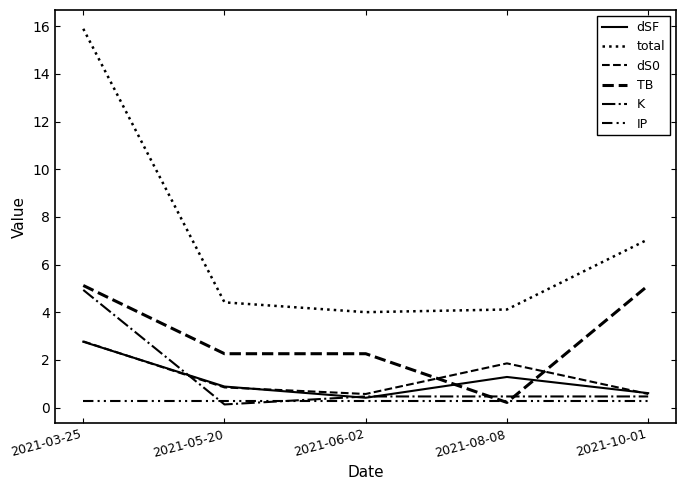

At which category does the chart reach its minimum across all series?

2021-05-20